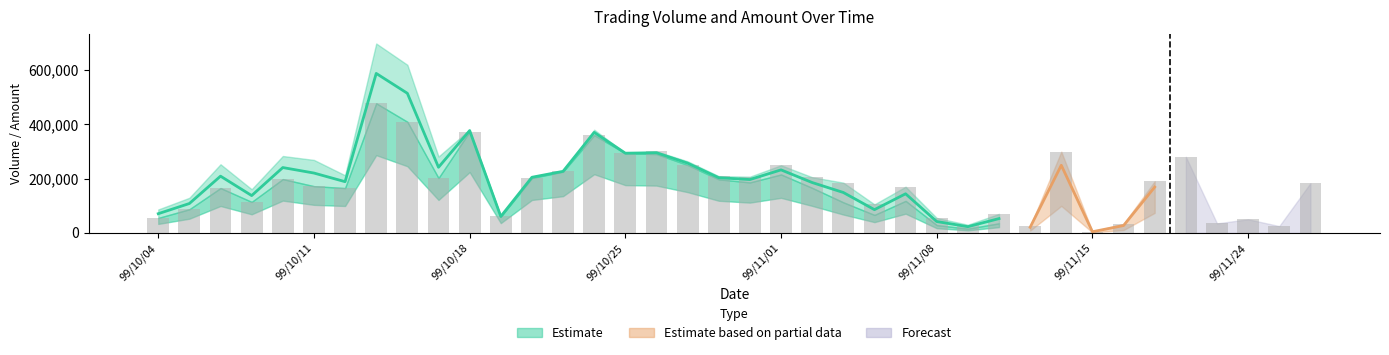

The chart shows a value of 290039 at 99/10/08. True or false?

False